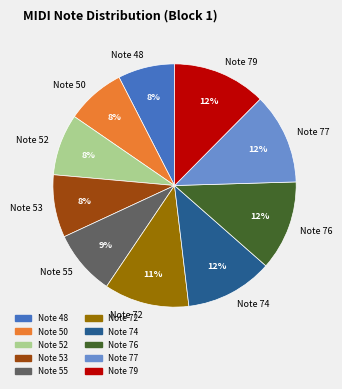

To the nearest percent, what portion does Note 72 represent?

11%